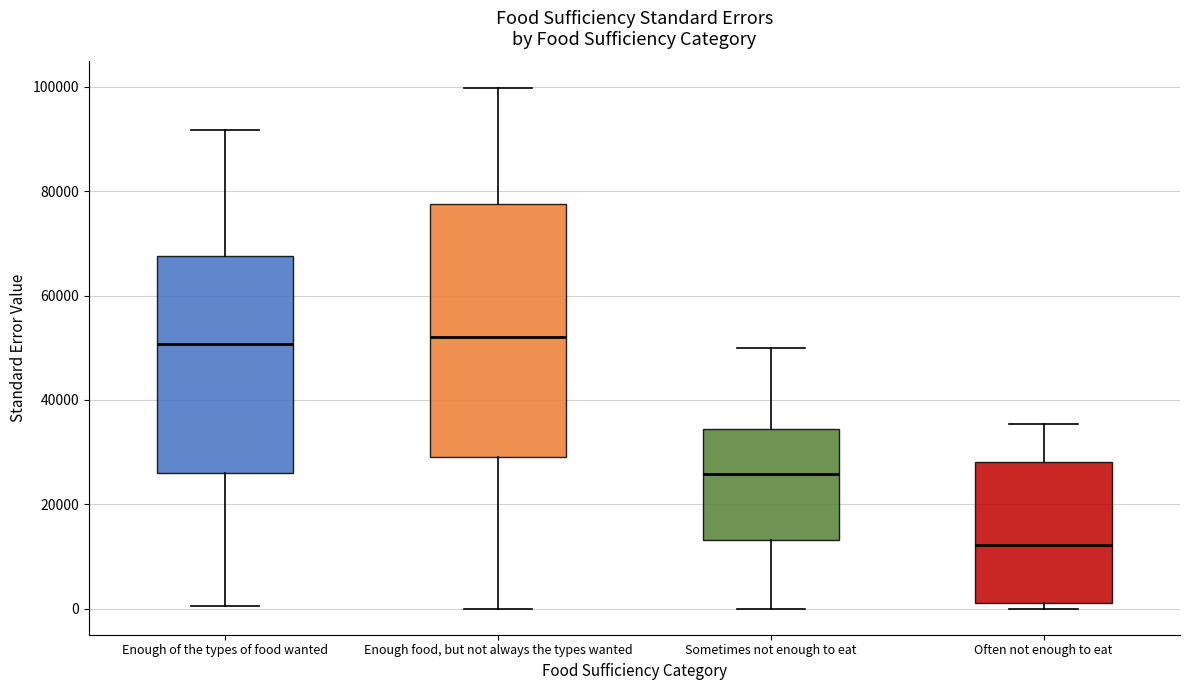

Where is the upper edge of the box for Enough food, but not always the types wanted on the y-axis? The values are not printed on the chart, so give them approximately, as read against the axis.

78000